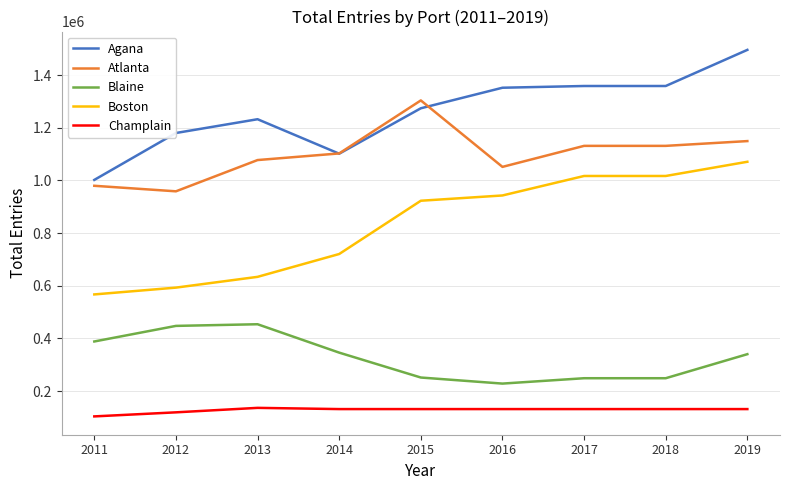

At 2011, list the series in order from smallest to largest.

Champlain, Blaine, Boston, Atlanta, Agana